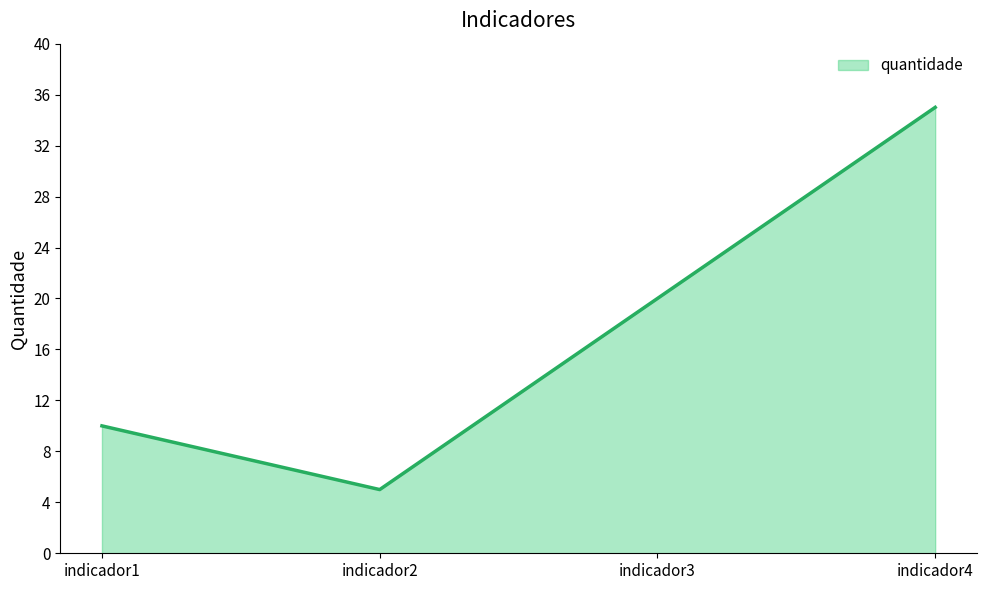

The value at indicador3 is 20. True or false?

True